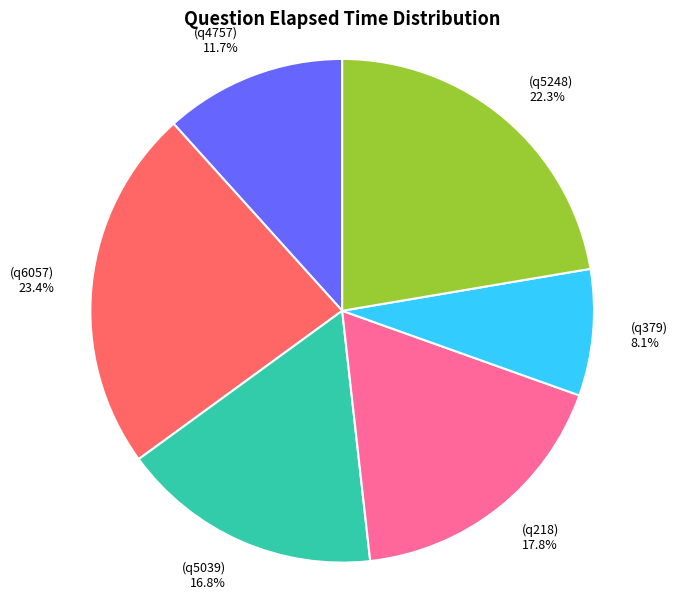

Is there a majority slice in this chart?

No